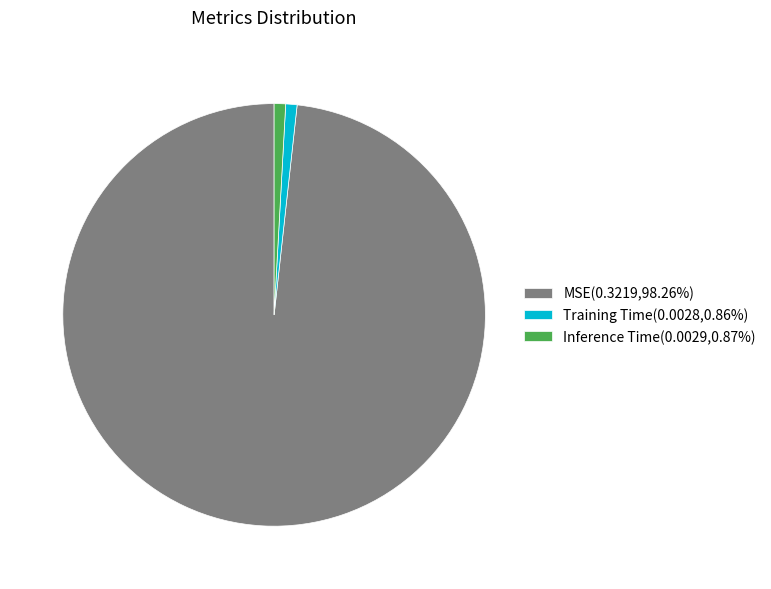

Does MSE(0.3219,98.26%) account for over 50% of the chart?

Yes